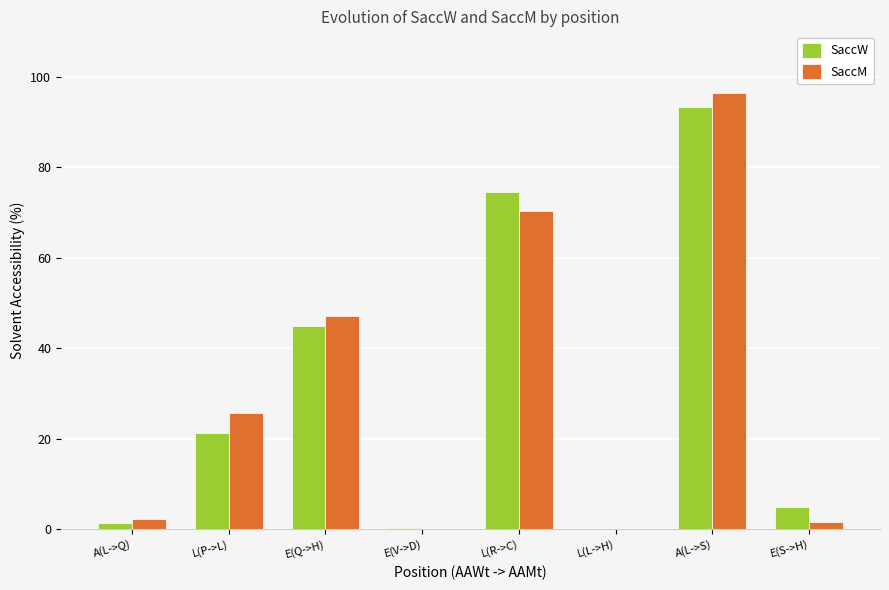

Where is SaccM nearest to the value 48?

E(Q->H)